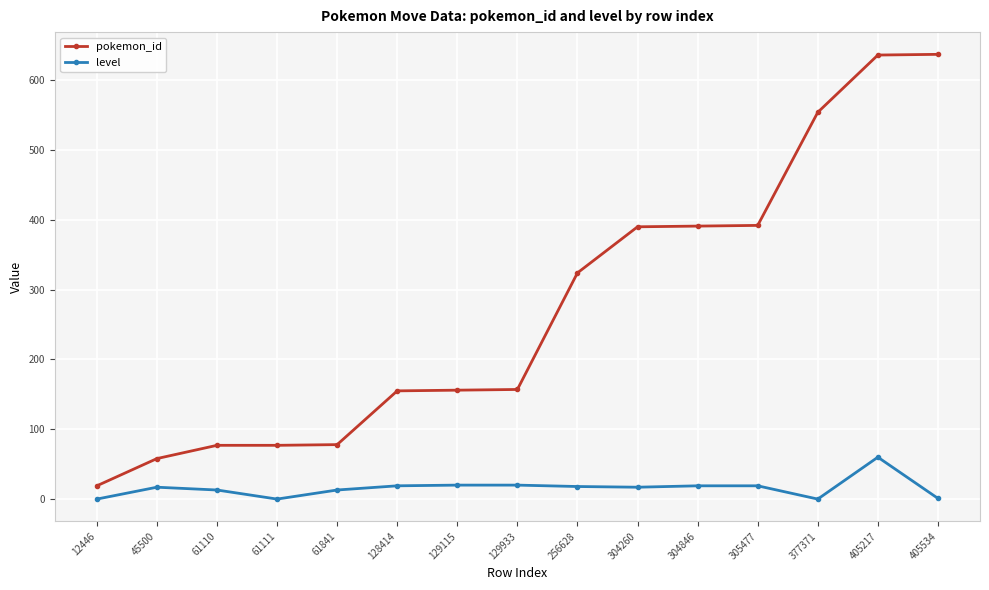

Rank the series by their average value, from lowest to highest.

level, pokemon_id